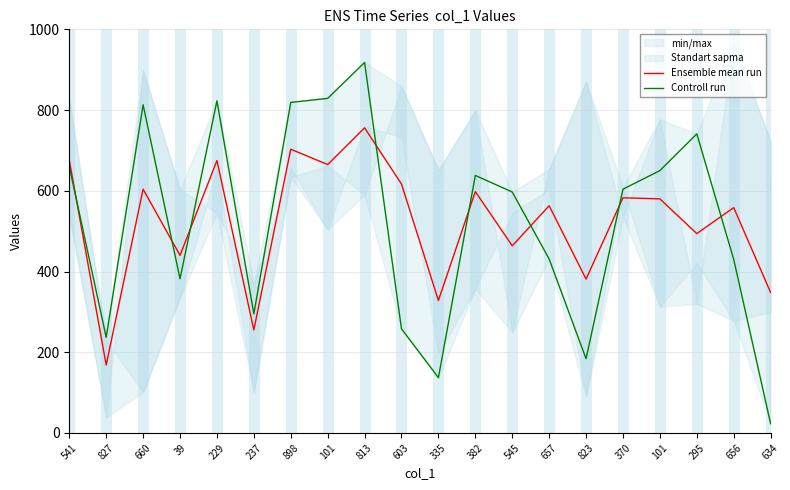

How many times do Ensemble mean run and Controll run cross each other?

8